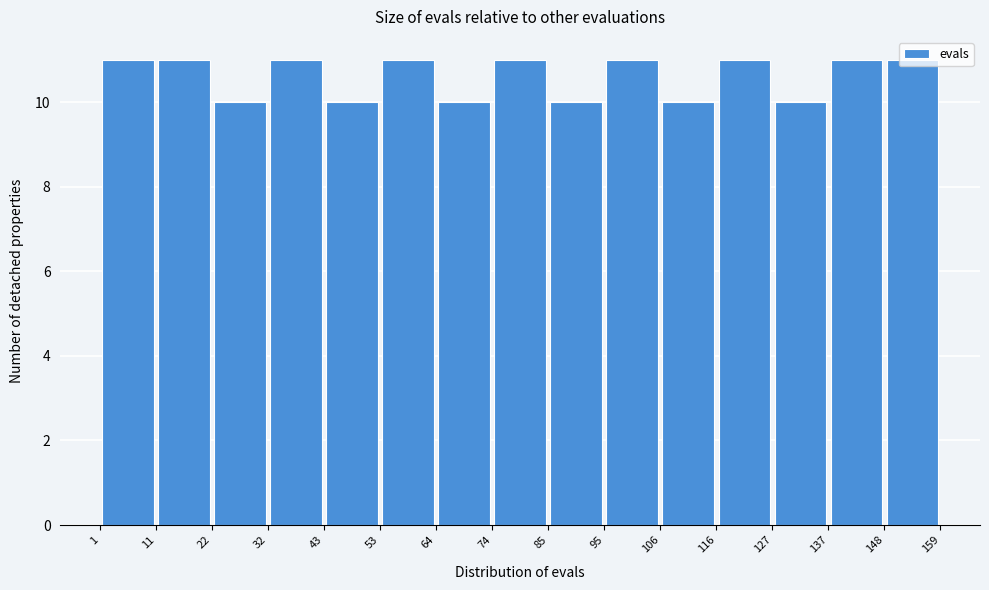

Reading left to right, list every bar in this chart as the range it spans on the x-axis followed by its height. The values are not printed on the chart, so give them approximately, as read against the axis.

1 to 11: 11
11 to 22: 11
22 to 32: 10
32 to 43: 11
43 to 53: 10
53 to 64: 11
64 to 74: 10
74 to 85: 11
85 to 95: 10
95 to 106: 11
106 to 116: 10
116 to 127: 11
127 to 137: 10
137 to 148: 11
148 to 159: 11